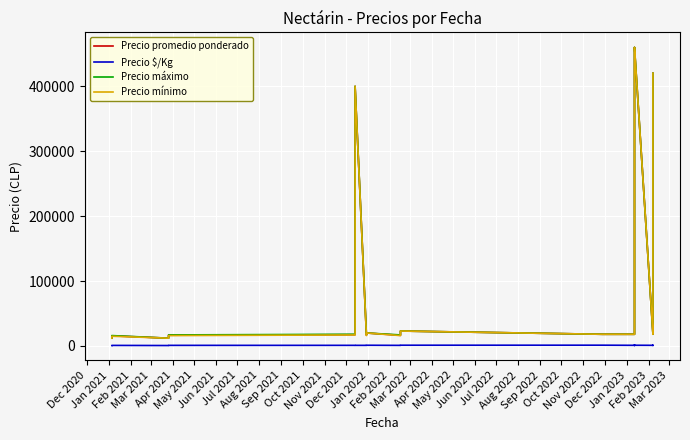

How many lines are shown in the chart?

4